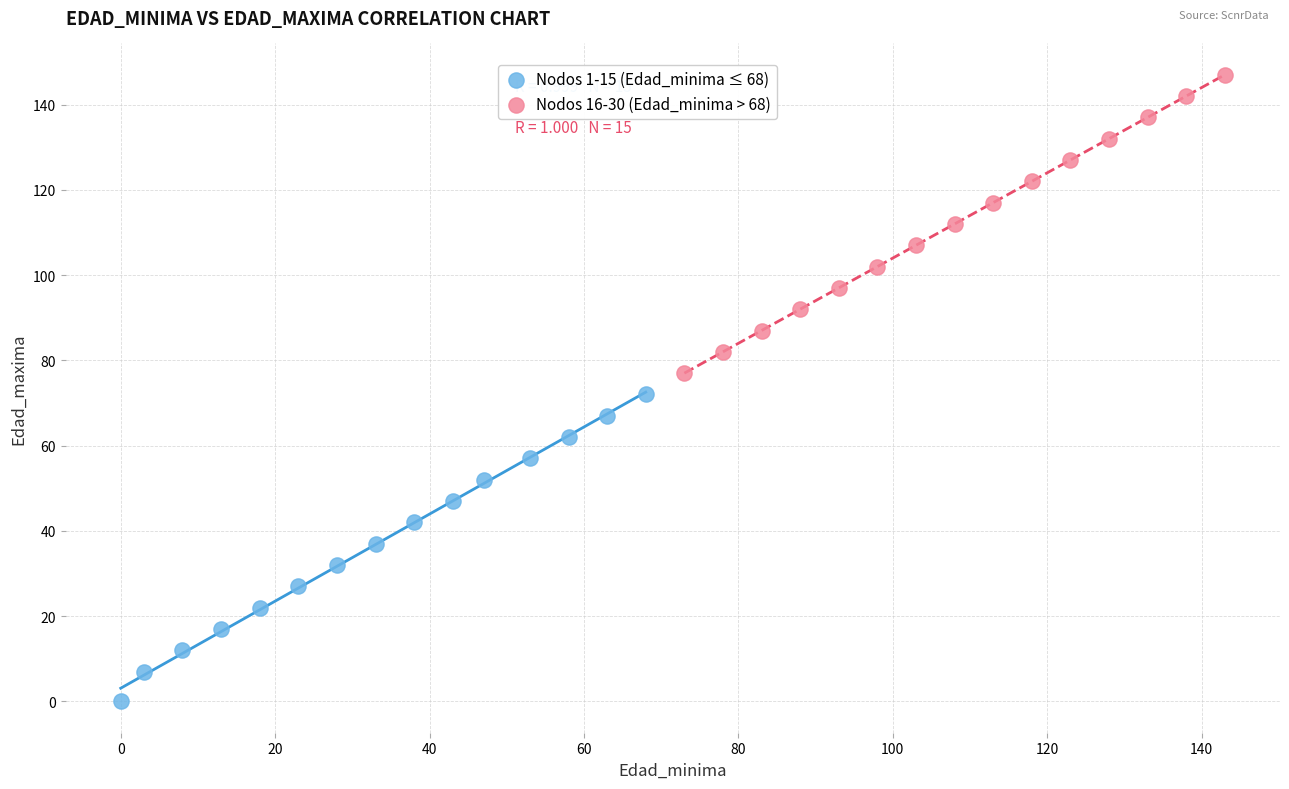

Which series has the widest spread of Y values?

Nodos 1-15 (Edad_minima ≤ 68)